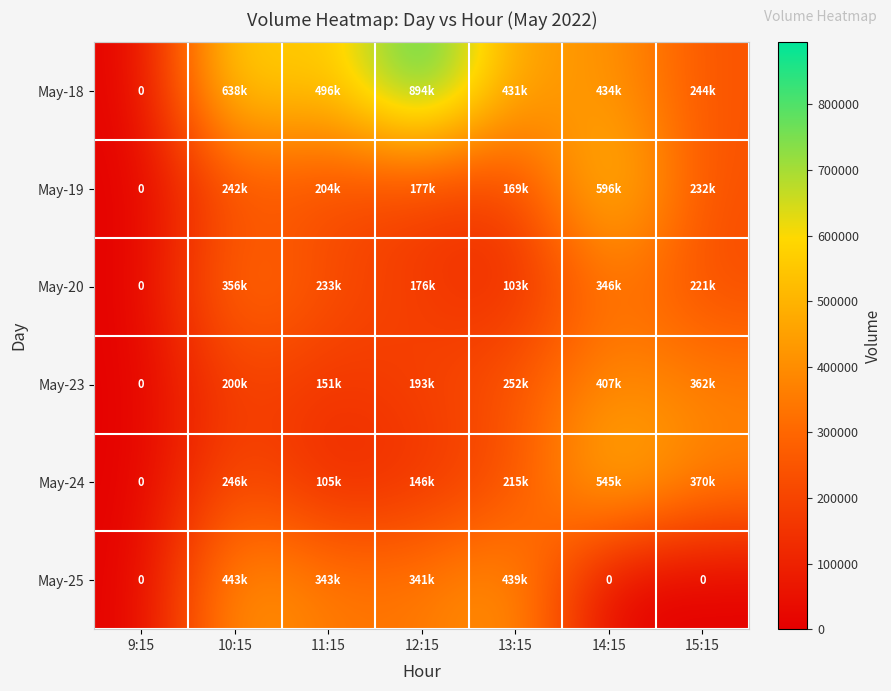

At 11:15, list the series in order from largest to smallest.

May-18, May-25, May-20, May-19, May-23, May-24